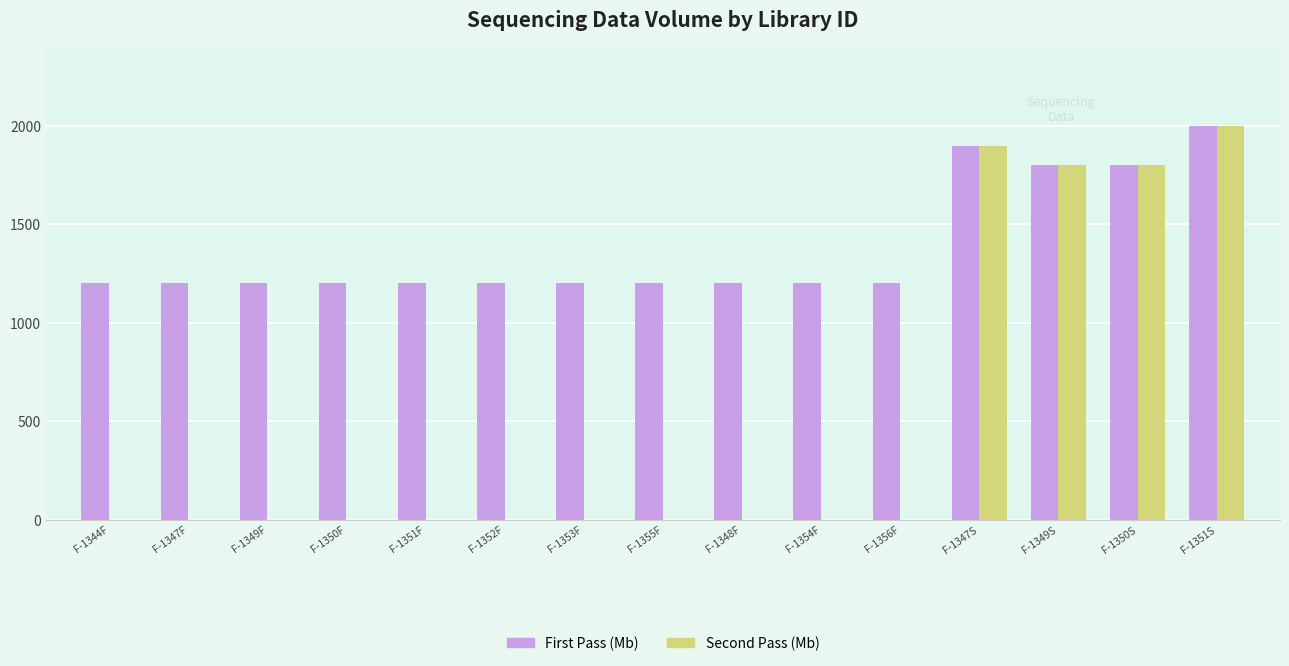

What is the sum of the First Pass (Mb) values at F-1356F and F-1353F?

2400